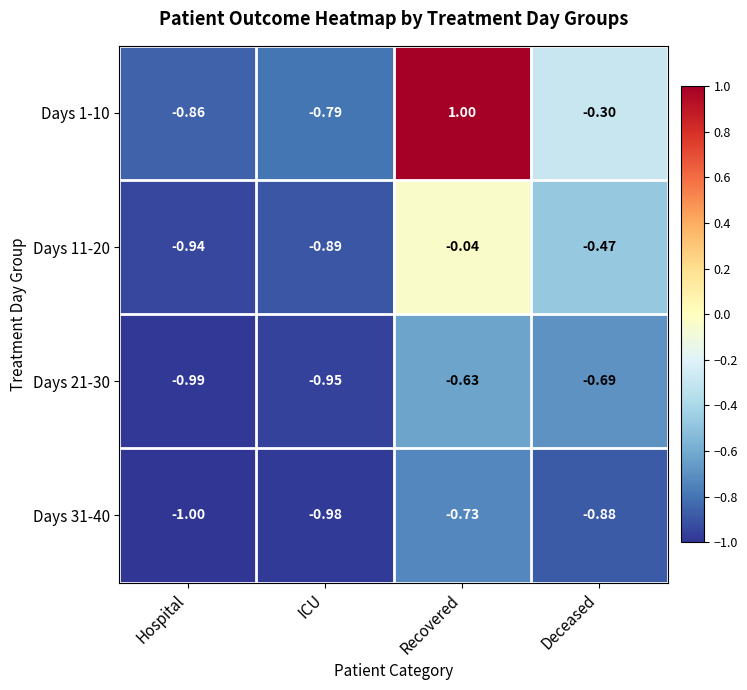

Rank the categories by Days 31-40 value from lowest to highest.

Hospital, ICU, Deceased, Recovered